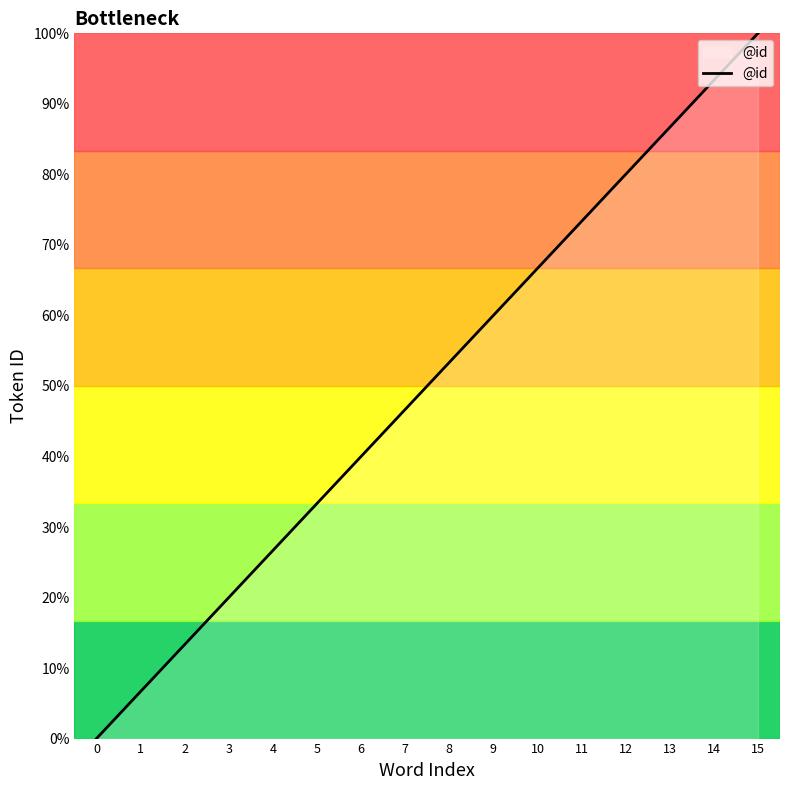

Count the number of categories in the chart.

16